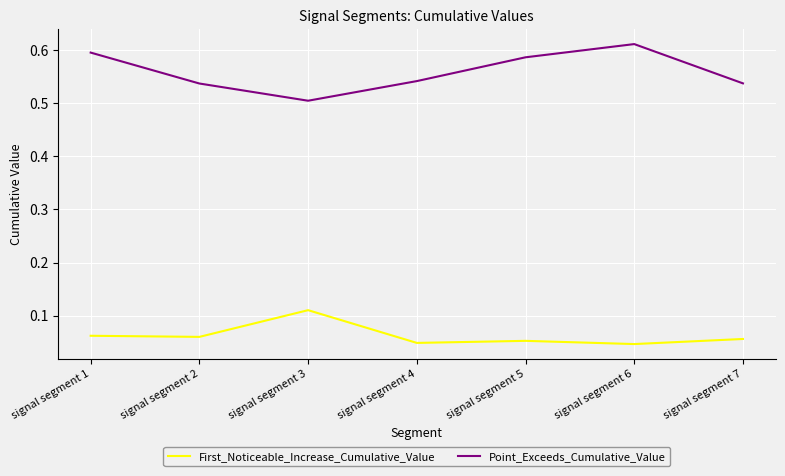

True or false: Point_Exceeds_Cumulative_Value and First_Noticeable_Increase_Cumulative_Value cross at least once.

False